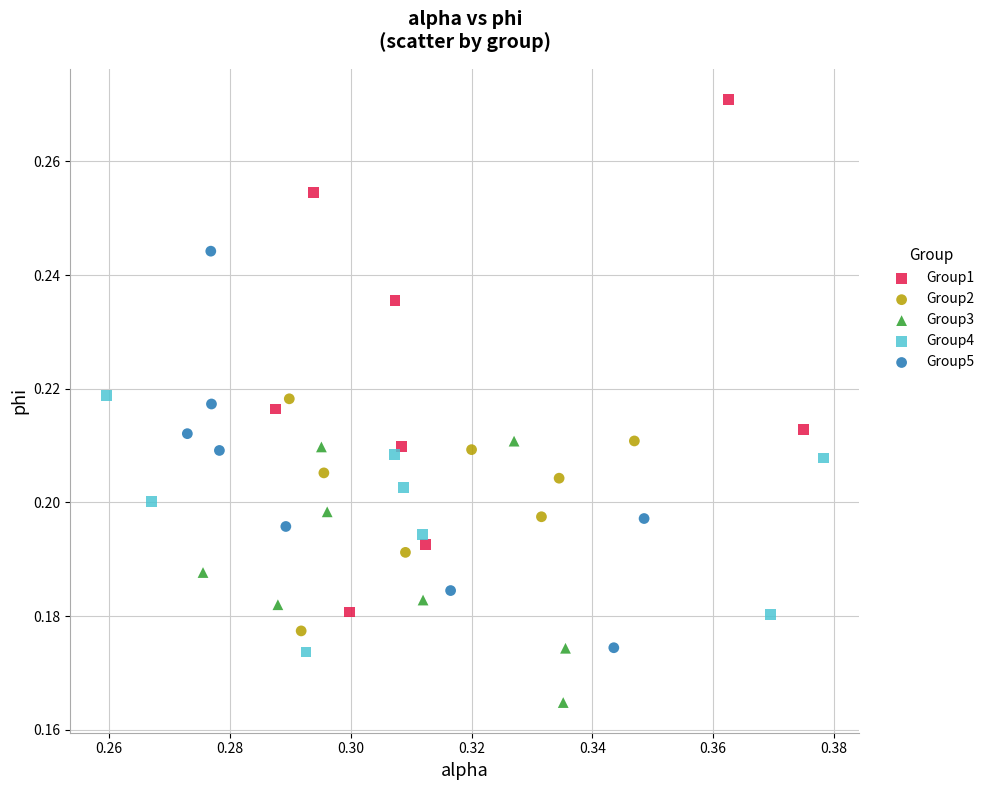

Which series reaches the maximum Y coordinate?

Group1